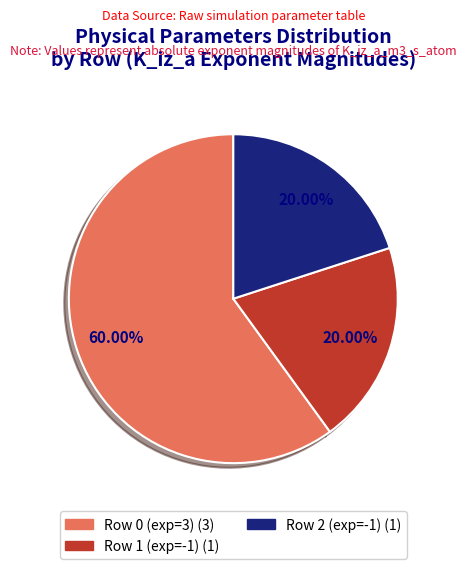

Is there a majority slice in this chart?

Yes